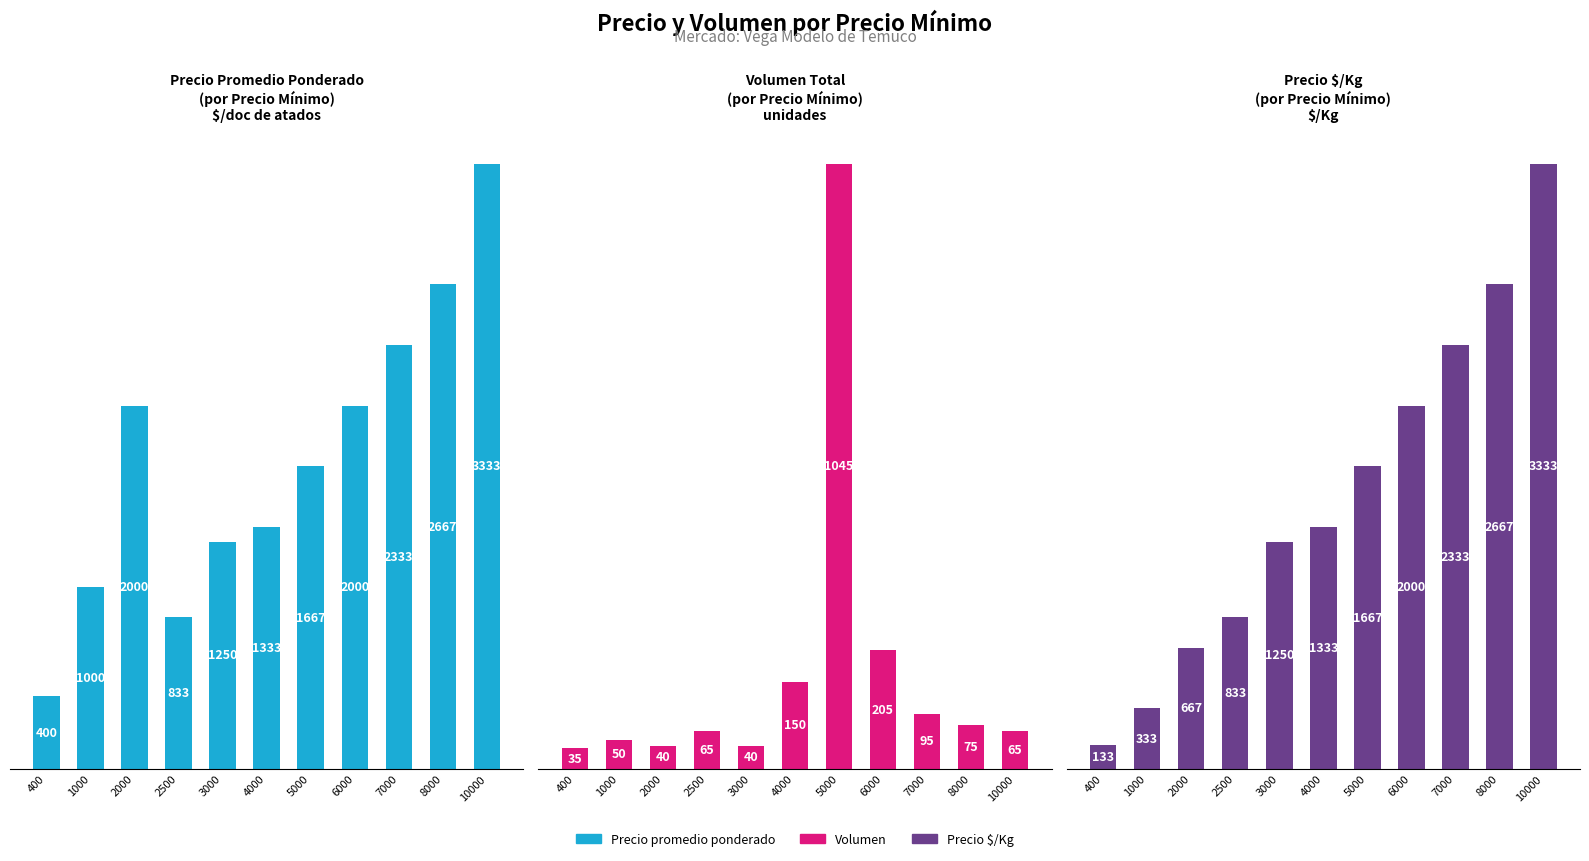

Which series has the largest total across all categories?

Precio promedio ponderado